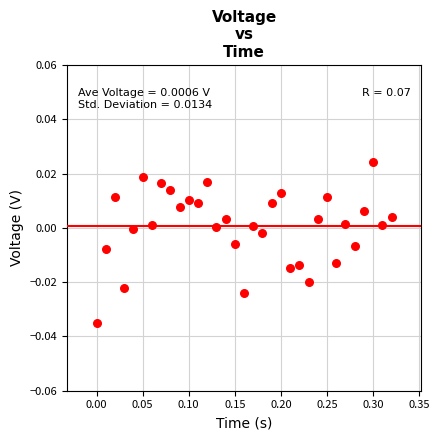

What is the range of X values (max minus min)?

0.3